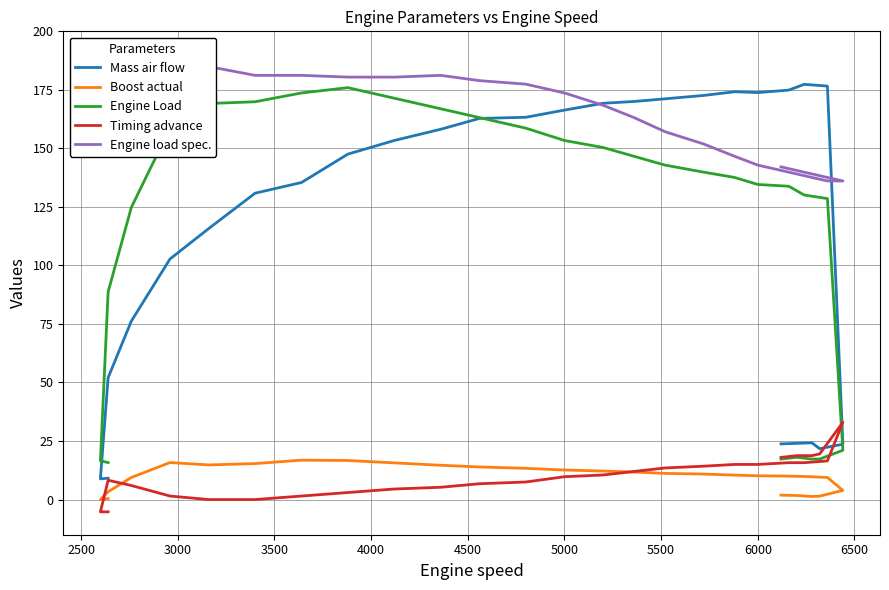

How many lines are shown in the chart?

5